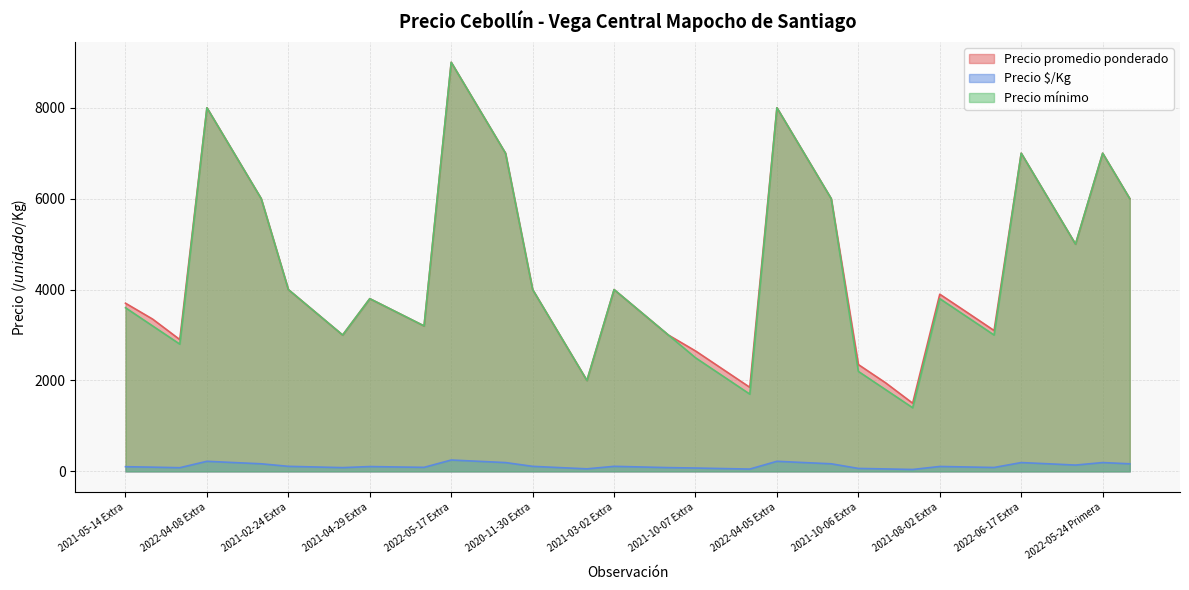

What is the label of the 38th point from the left?

2022-05-24 Segunda